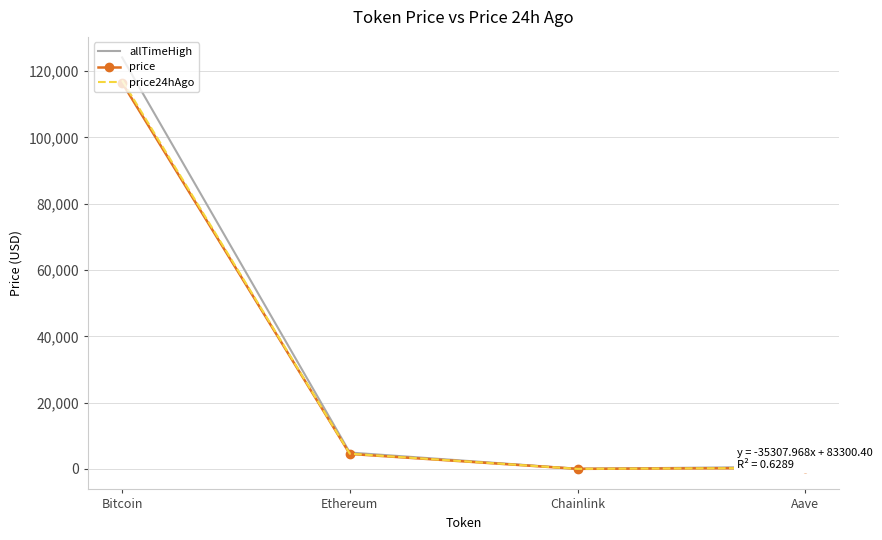

At which category is the sum across all series the highest?

Bitcoin